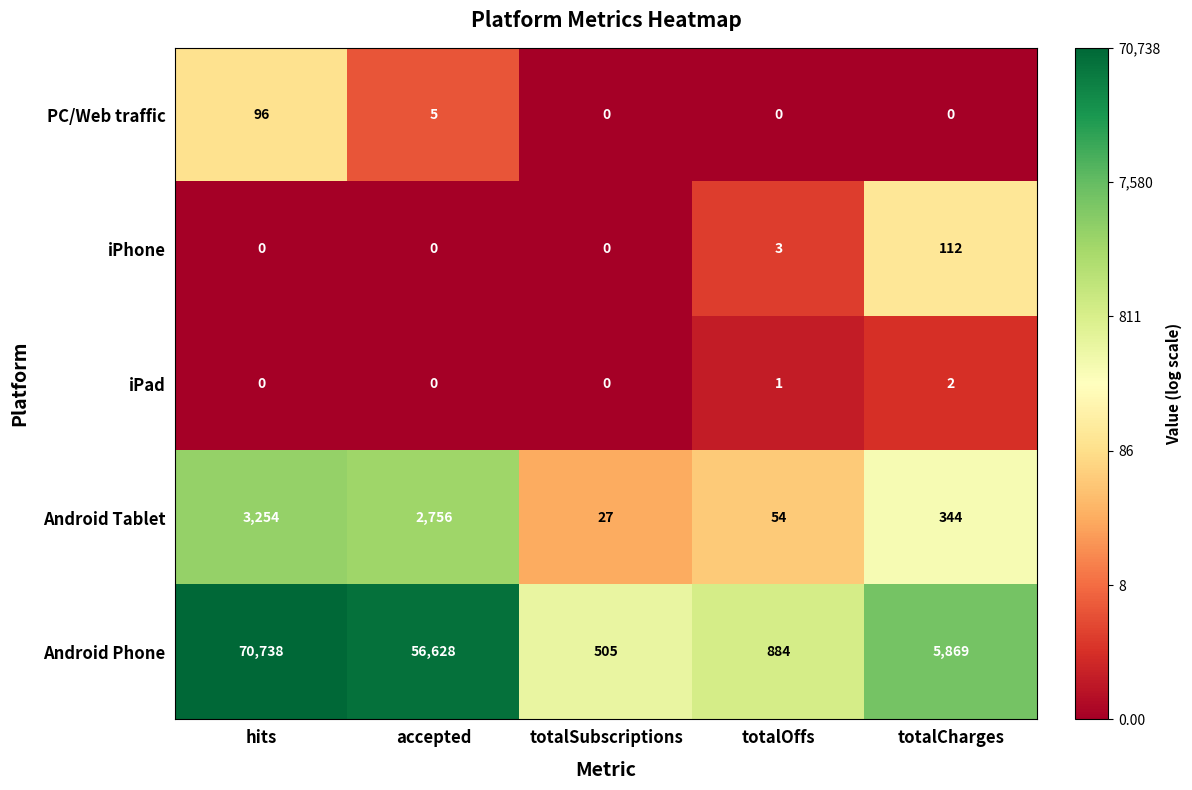

At which label is Android Tablet closest to 1640?

accepted